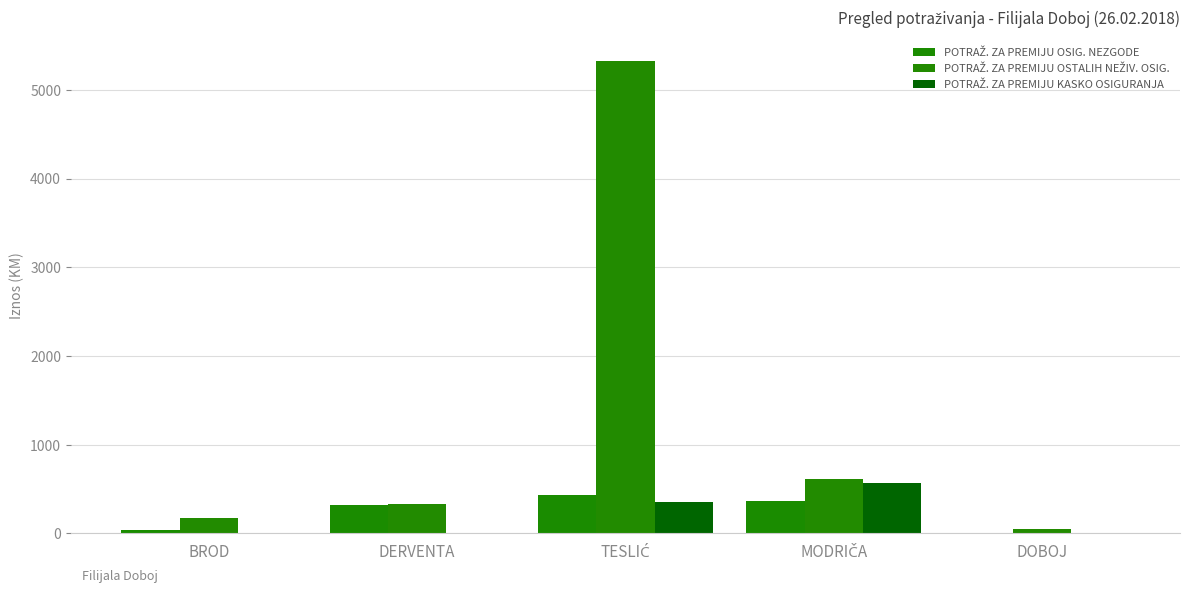

Which series has the largest total across all categories?

POTRAŽ. ZA PREMIJU OSTALIH NEŽIV. OSIG.